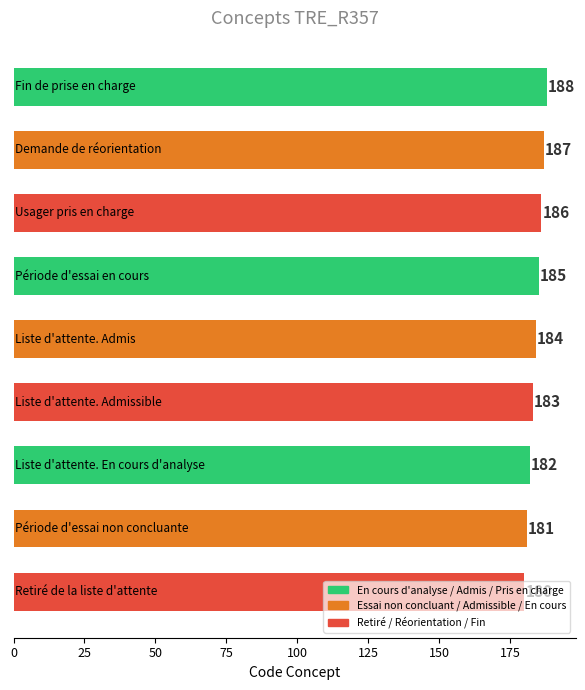

Does the chart contain any negative values?

No